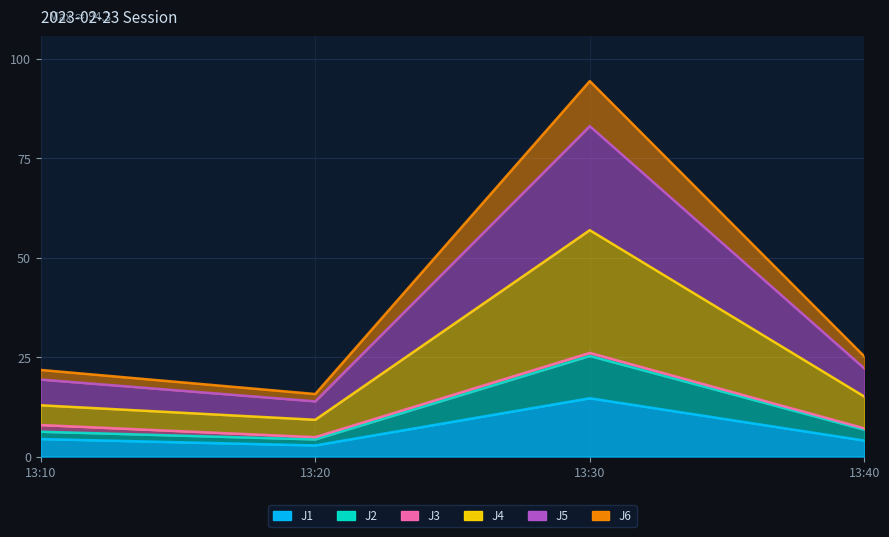

At which category is the sum across all series the highest?

13:30